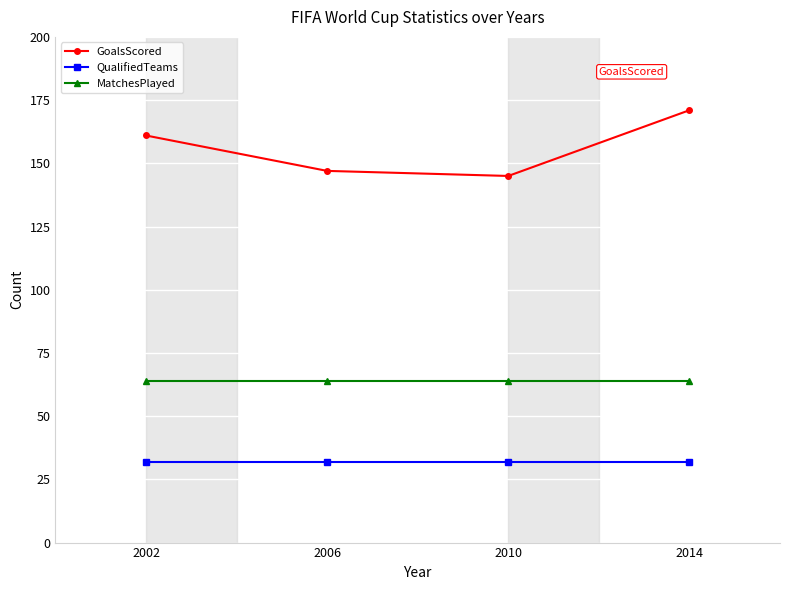

Reading left to right, extract all data points from this chart.

GoalsScored: 2002=161	2006=147	2010=145	2014=171
QualifiedTeams: 2002=32	2006=32	2010=32	2014=32
MatchesPlayed: 2002=64	2006=64	2010=64	2014=64